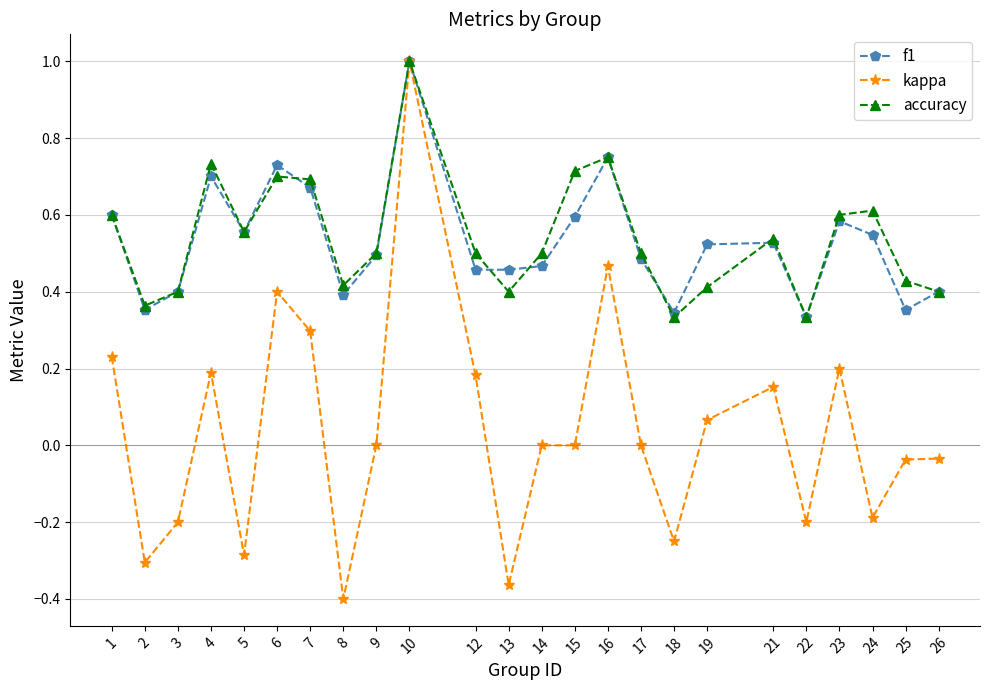

At which category does accuracy reach its first local peak?

4